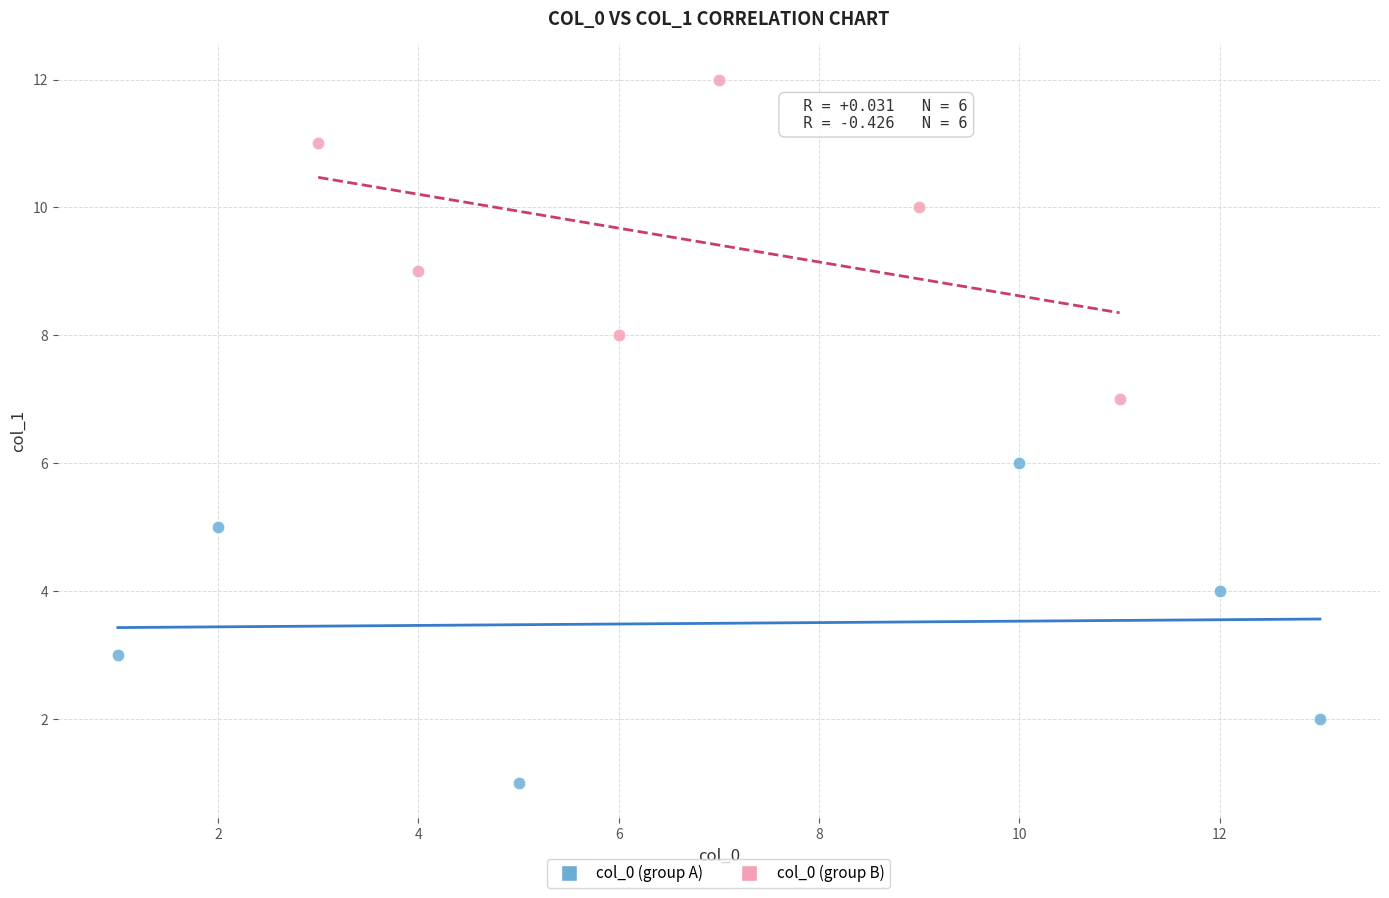

What are all the series names shown in the legend?

col_0 (group A), col_0 (group B)